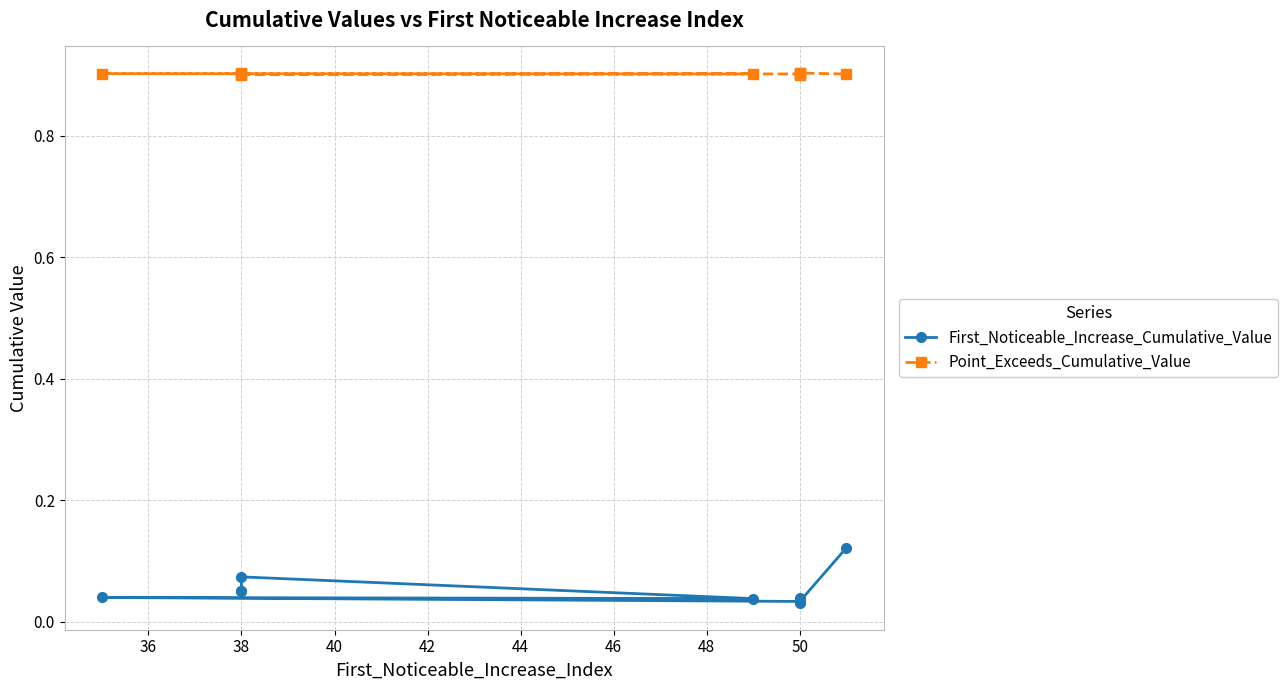

The value of First_Noticeable_Increase_Cumulative_Value at 42 is 0.0. True or false?

False